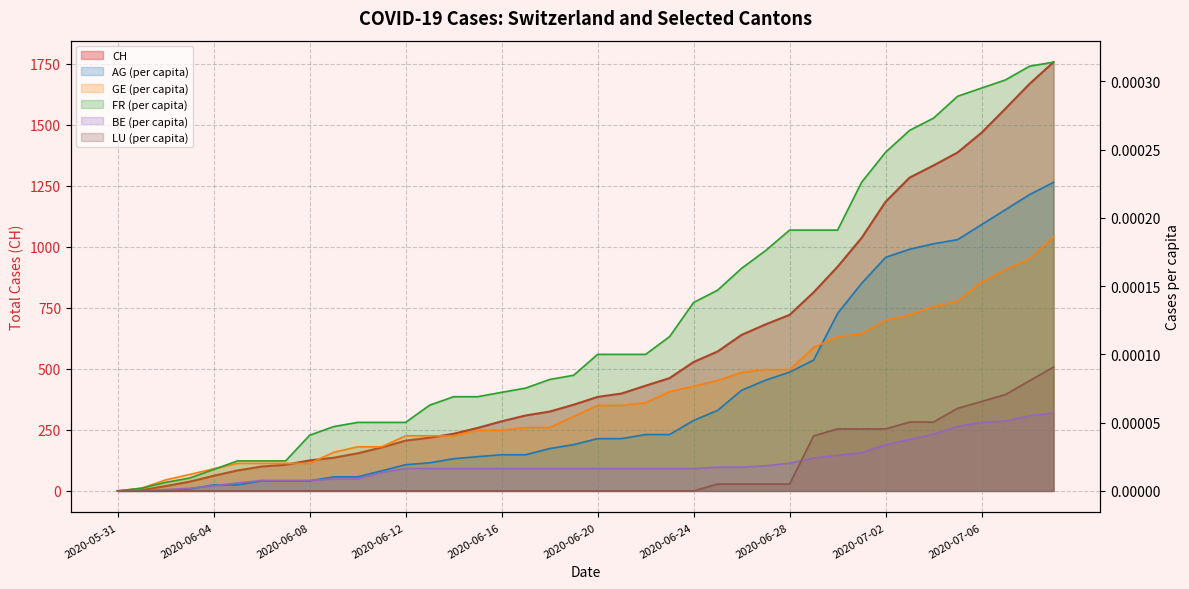

Between 2020-06-07 and 2020-07-04, which series saw the biggest shift?

CH